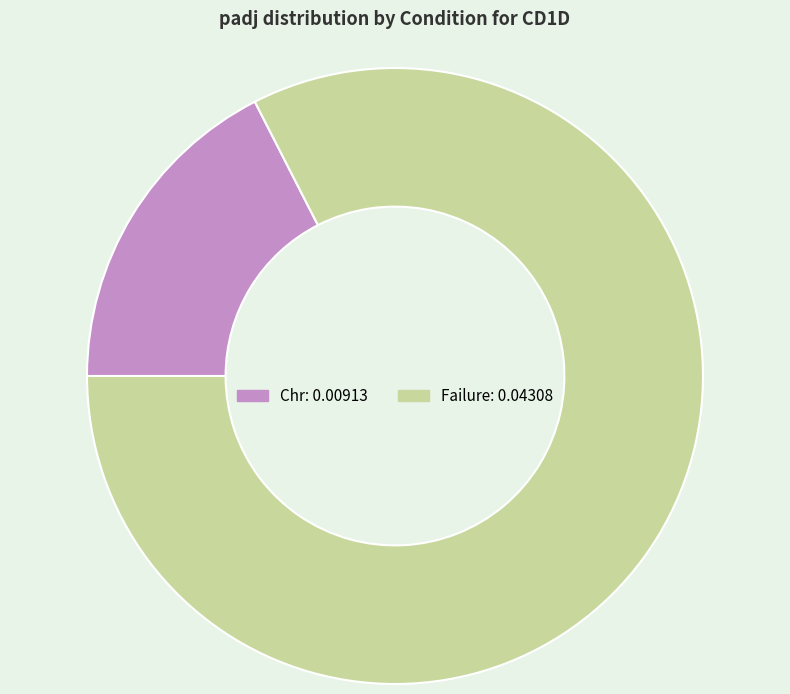

Is the sum of Chr and Failure greater than half?

Yes